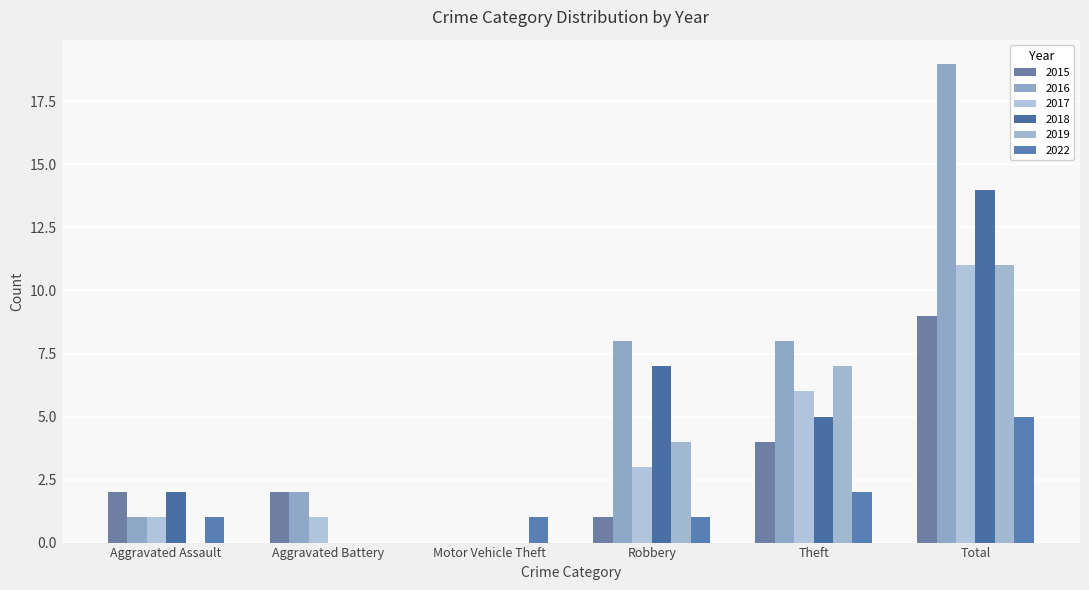

What is the value of the 2018 bar at the 6th from the left?

14